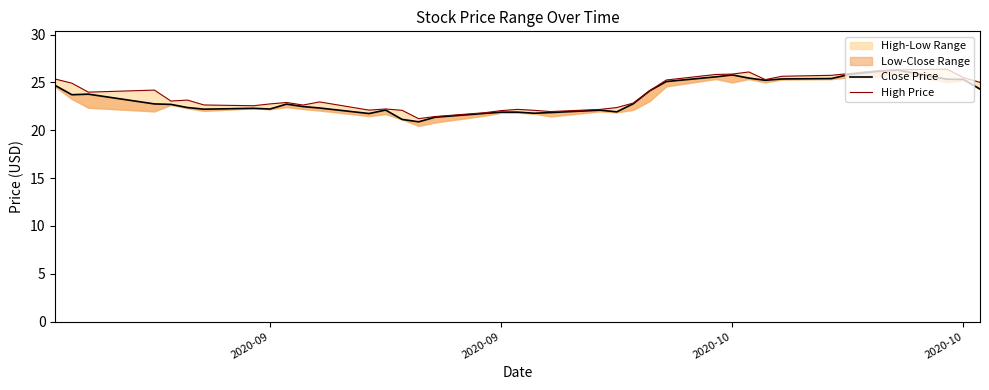

Where does the Close Price series first go above 22?

2020-09